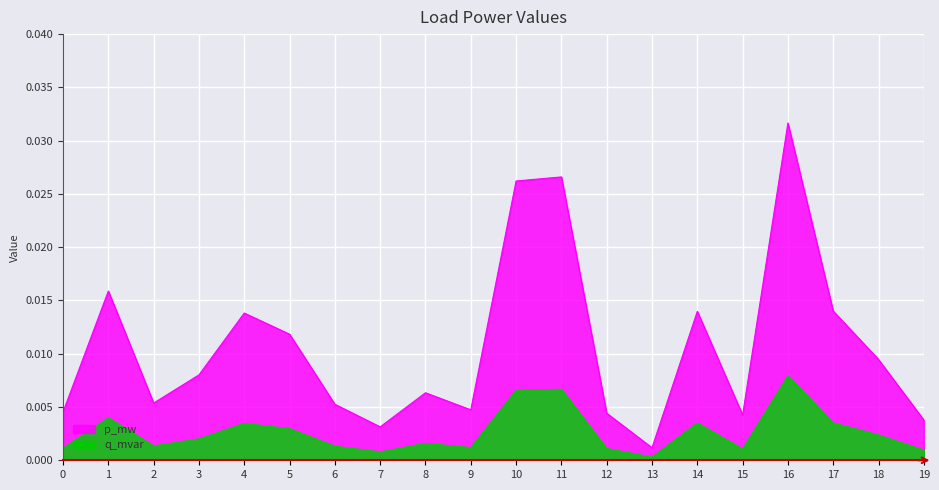

Which series has the largest total across all categories?

p_mw